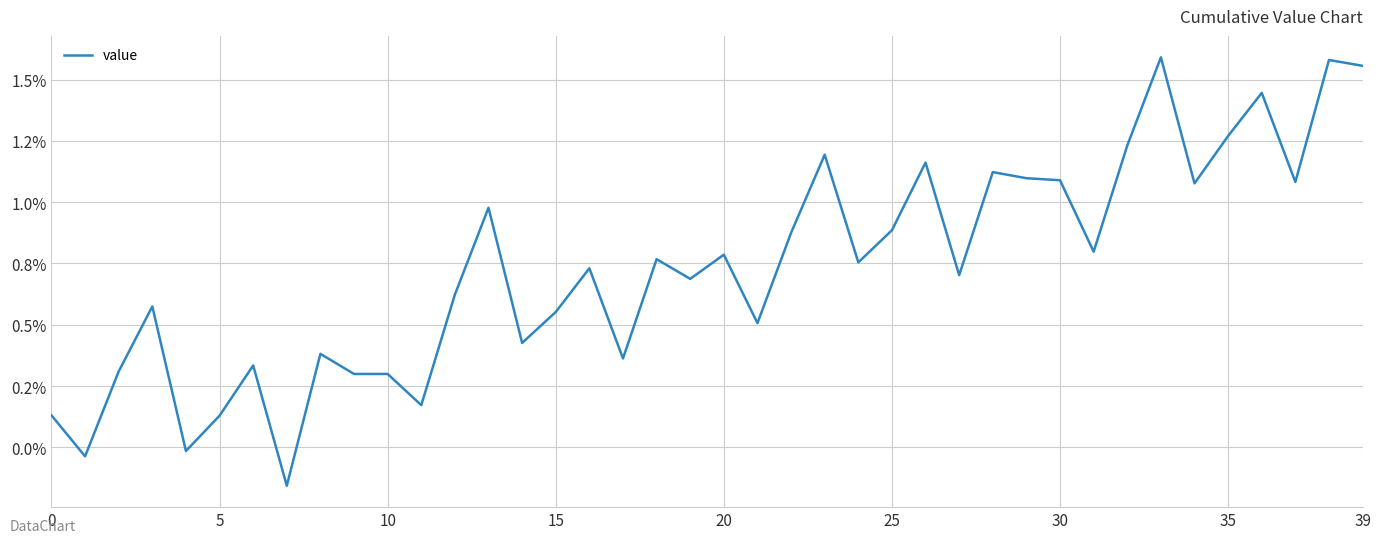

How many interior local valleys (lower than both neighbors) does the data have?

14